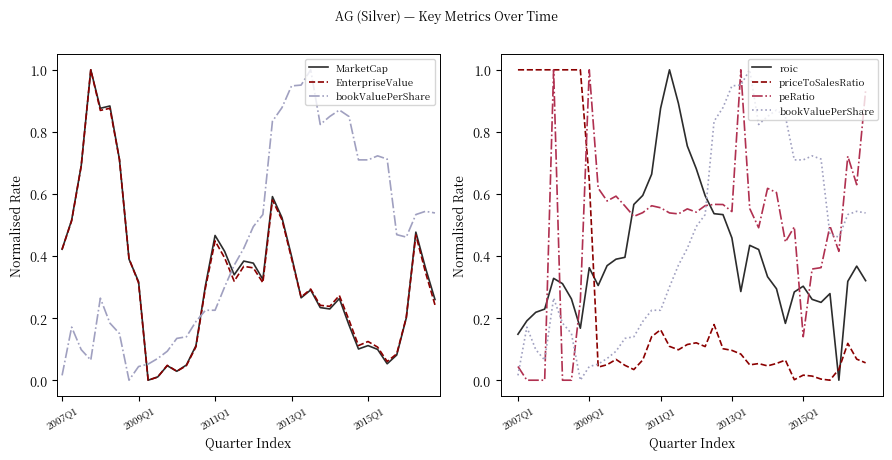

The MarketCap series shows 0.1 at 15. True or false?

False